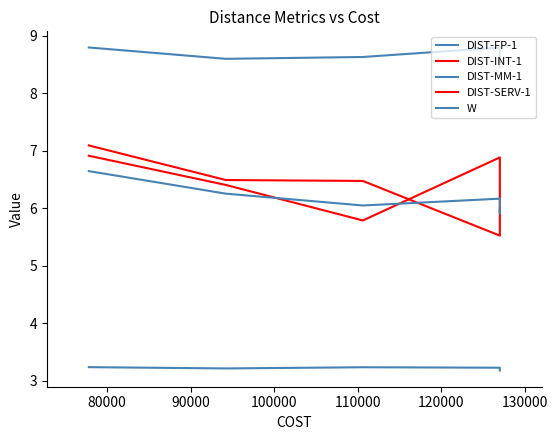

Is this an area chart (filled region under the line)?

No